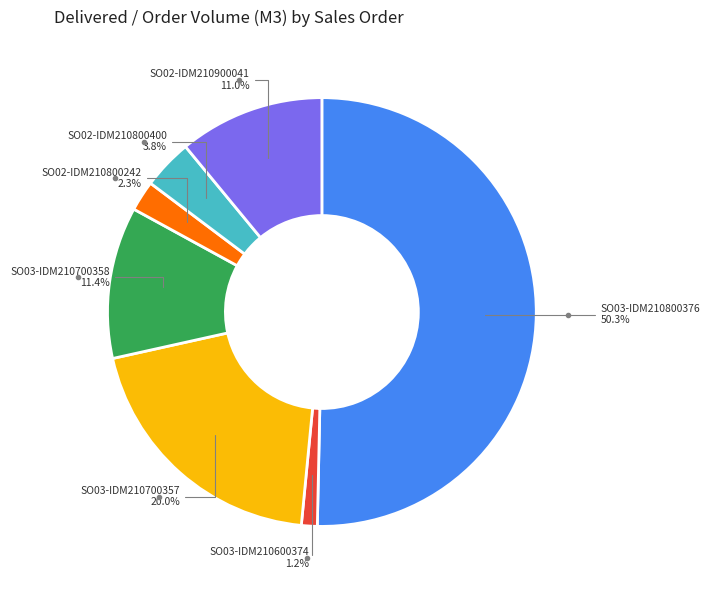

How many segments does this pie chart have?

7